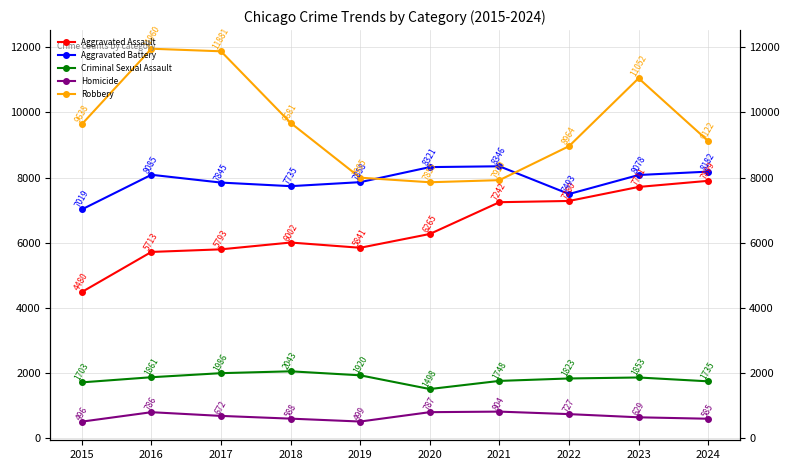

How many interior local peaks does the Aggravated Battery series have?

2